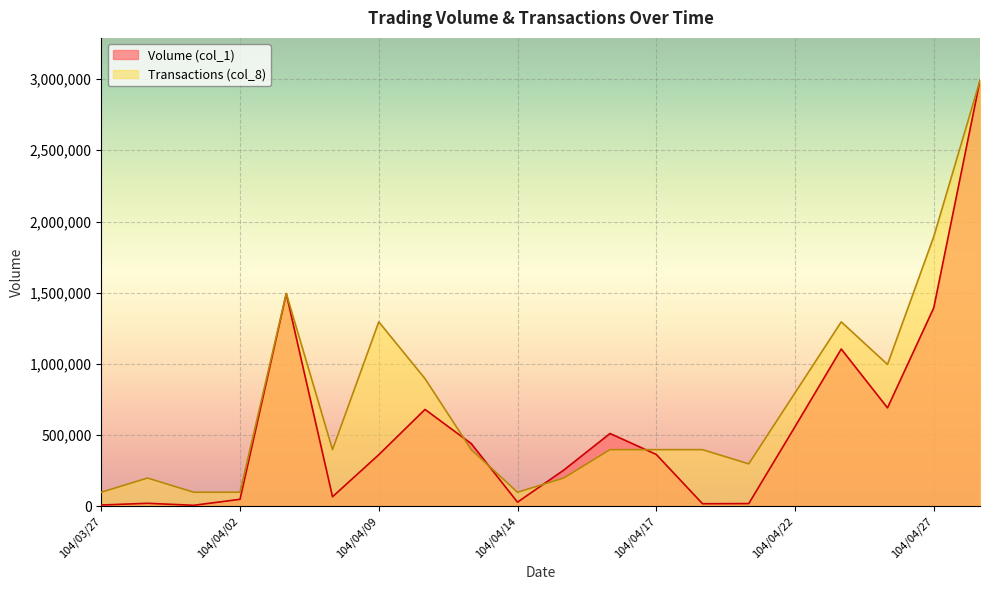

True or false: Transactions (col_8) and Volume (col_1) intersect in this chart.

True